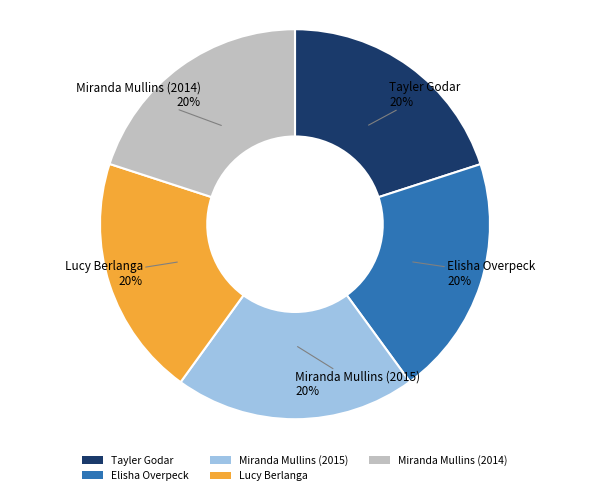

What is the ratio of the value at Tayler Godar to the value at Lucy Berlanga?

1.0